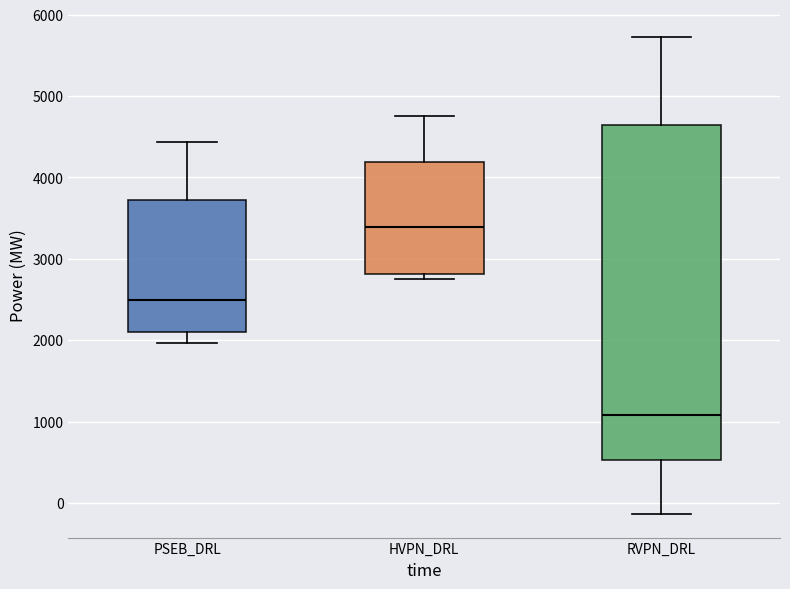

Which box has the lowest median line?

RVPN_DRL